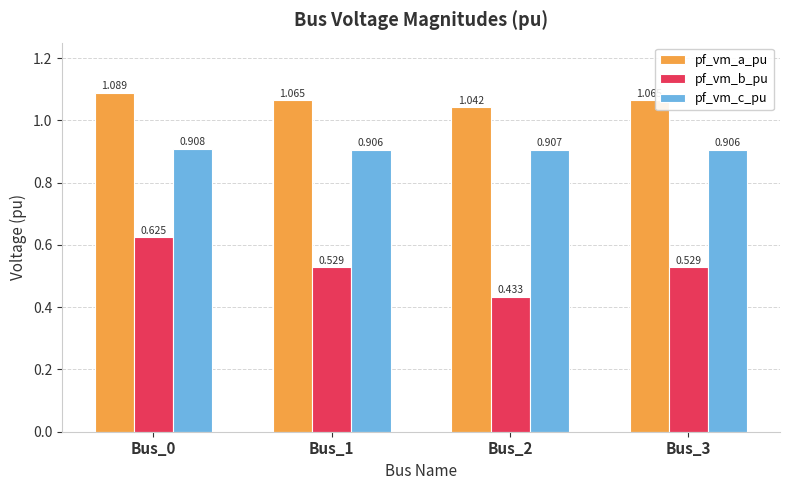

Where is pf_vm_a_pu nearest to the value 1?

Bus_2